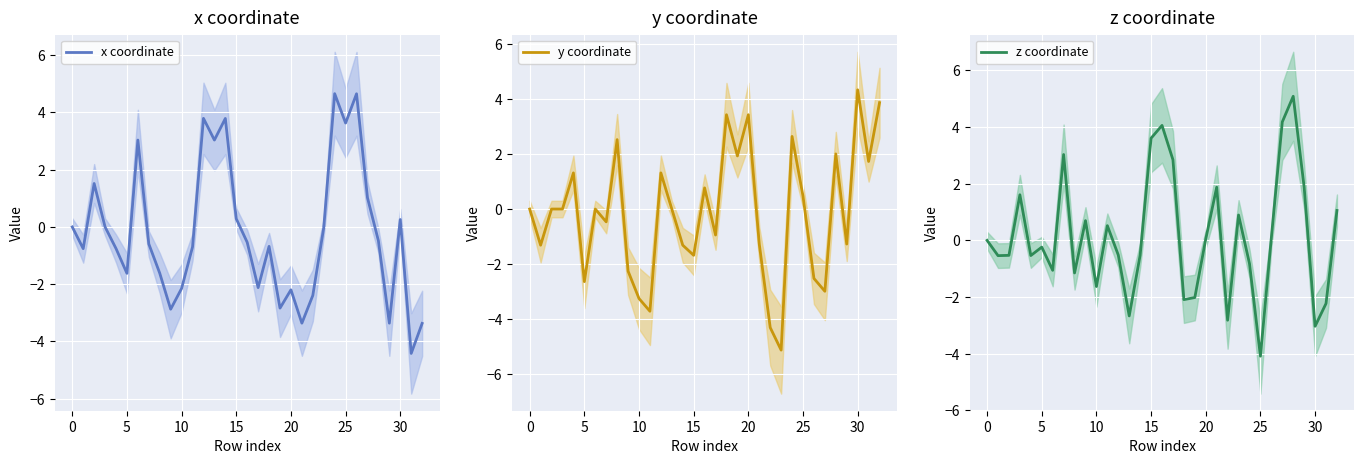

How many positive values does the z coordinate series have?

15